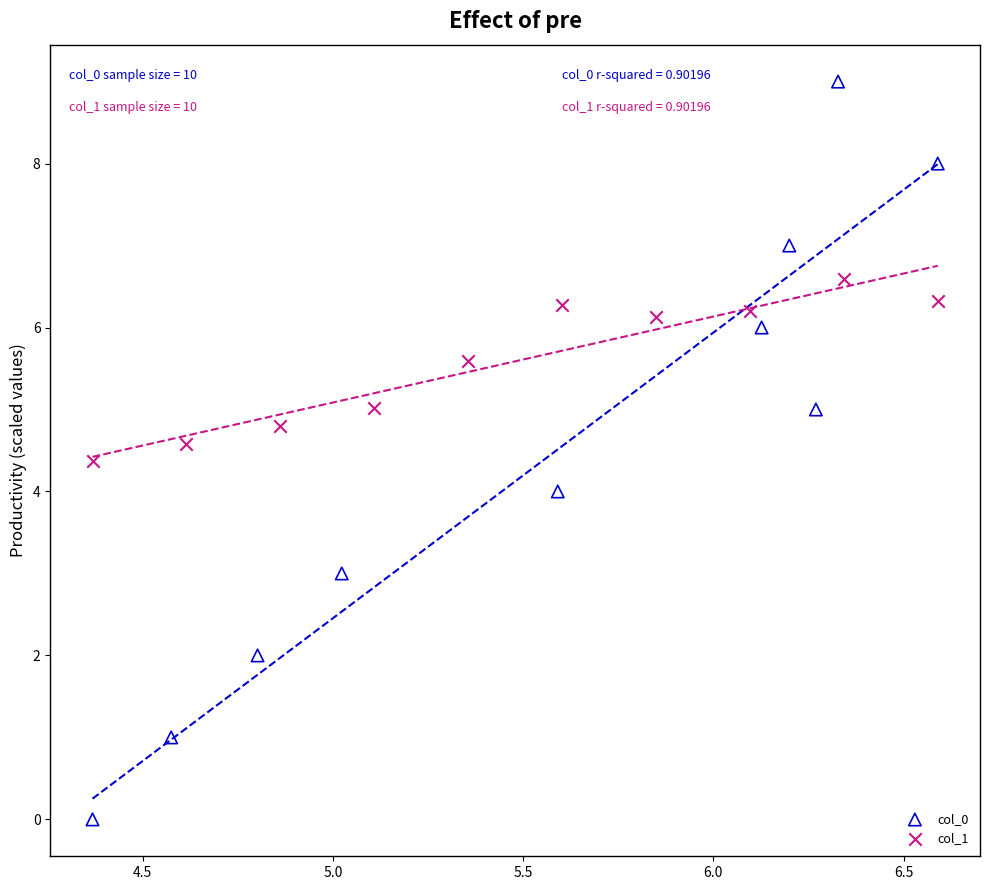

What are all the series names shown in the legend?

col_0, col_1